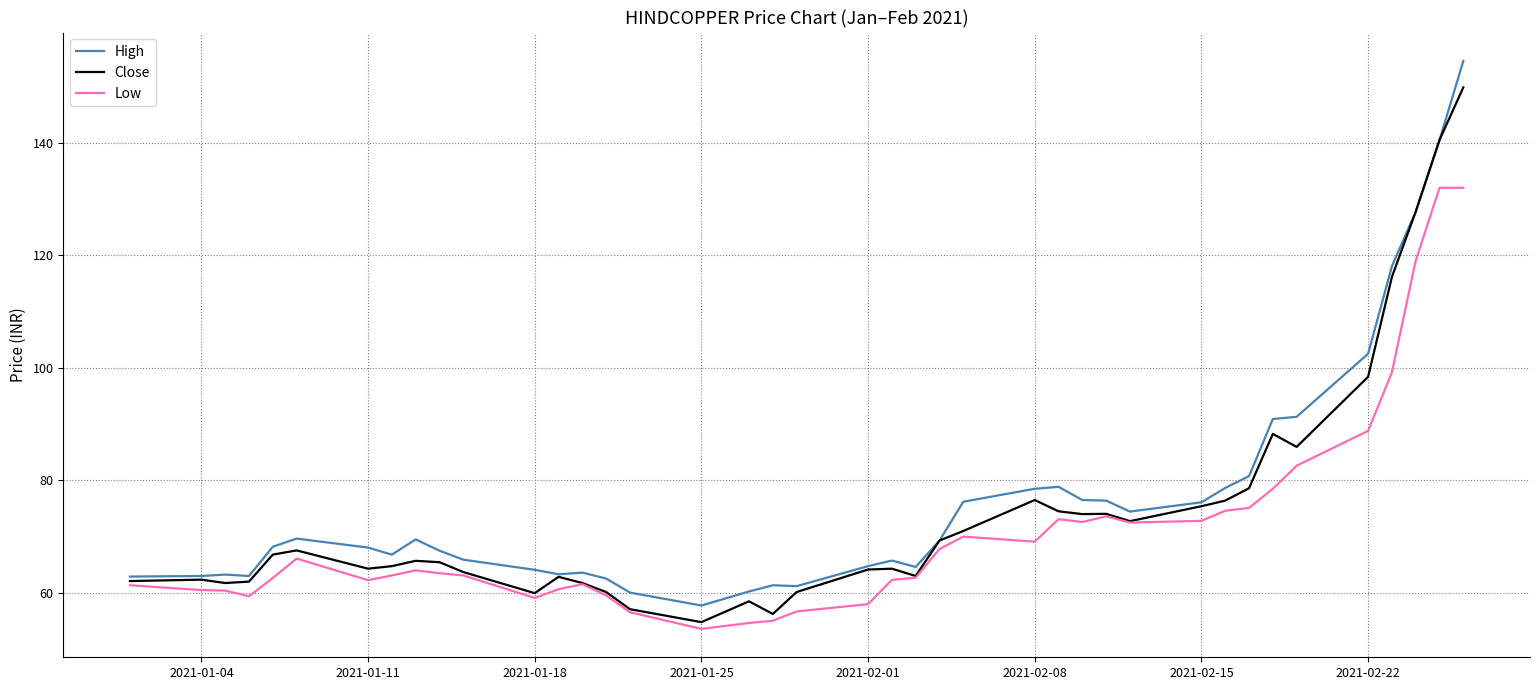

True or false: High and Low intersect in this chart.

False